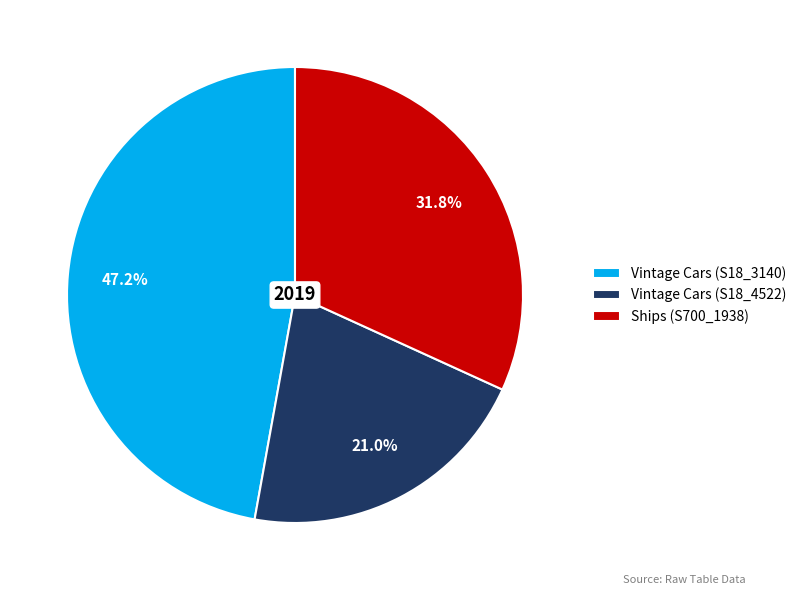

Rank the categories by value from lowest to highest.

Vintage Cars (S18_4522), Ships (S700_1938), Vintage Cars (S18_3140)